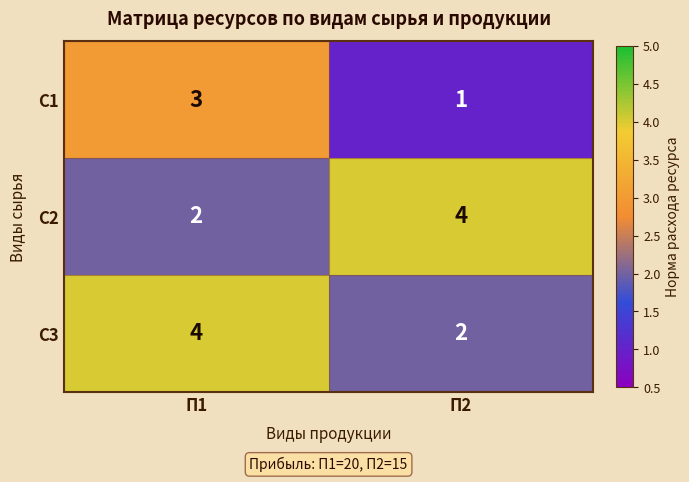

Which category has the lowest value in the С2 series?

П1